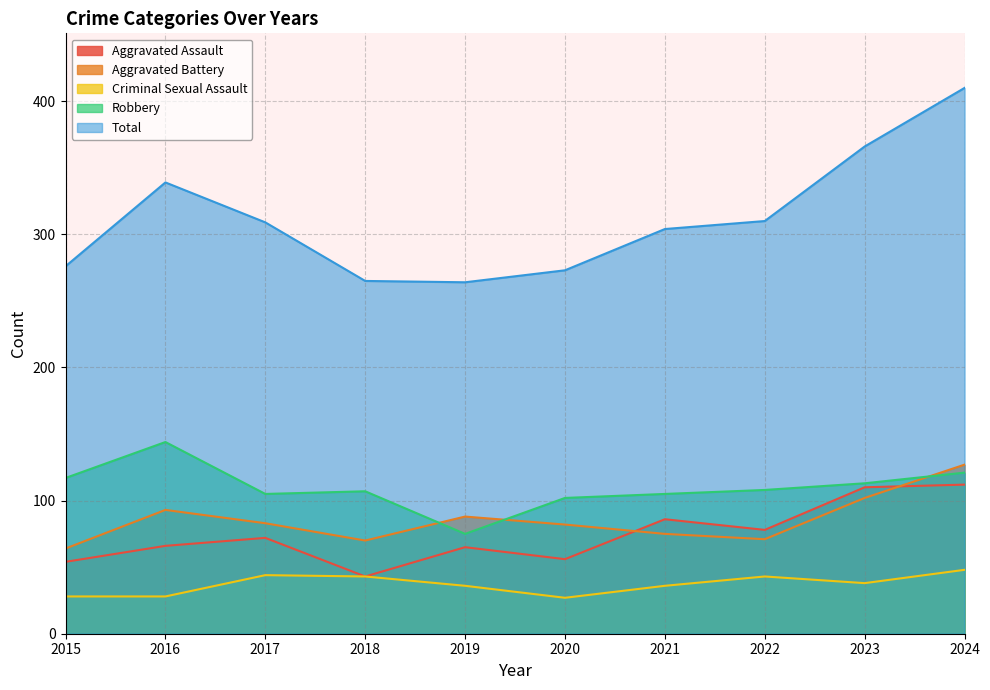

How many data points in Aggravated Battery are above 83?

4